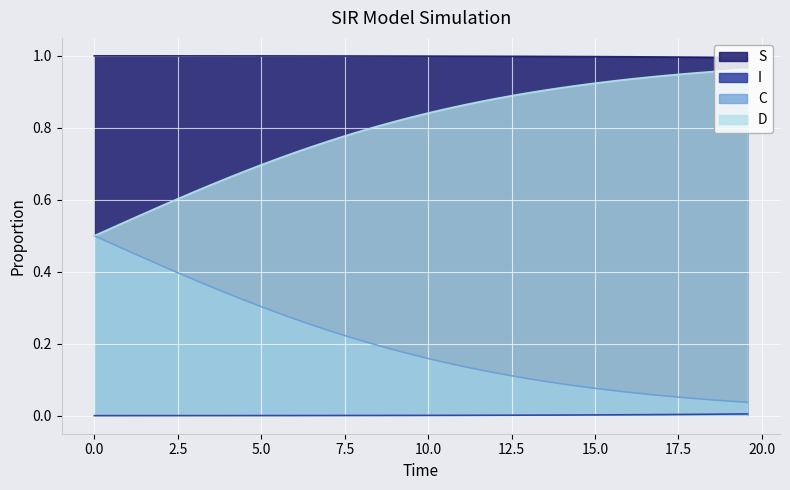

Which series has the largest total across all categories?

S